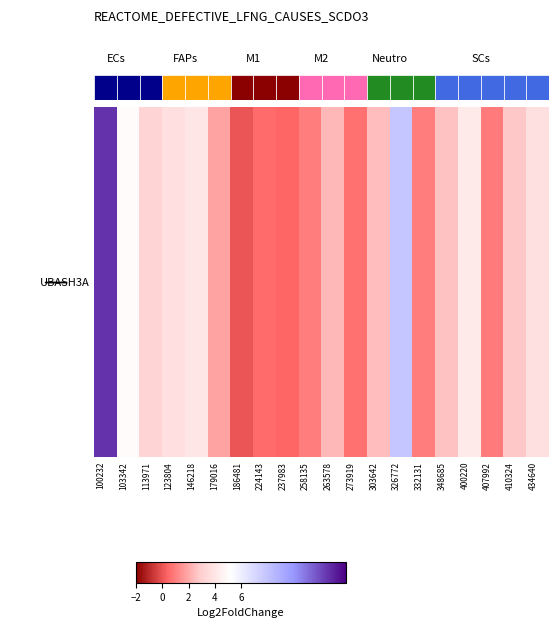

Rank the categories by value from highest to lowest.

100232, 326772, 103342, 400220, 146218, 434640, 123804, 113971, 410324, 348685, 303642, 263578, 179016, 332131, 258135, 407992, 273919, 224143, 237983, 186481